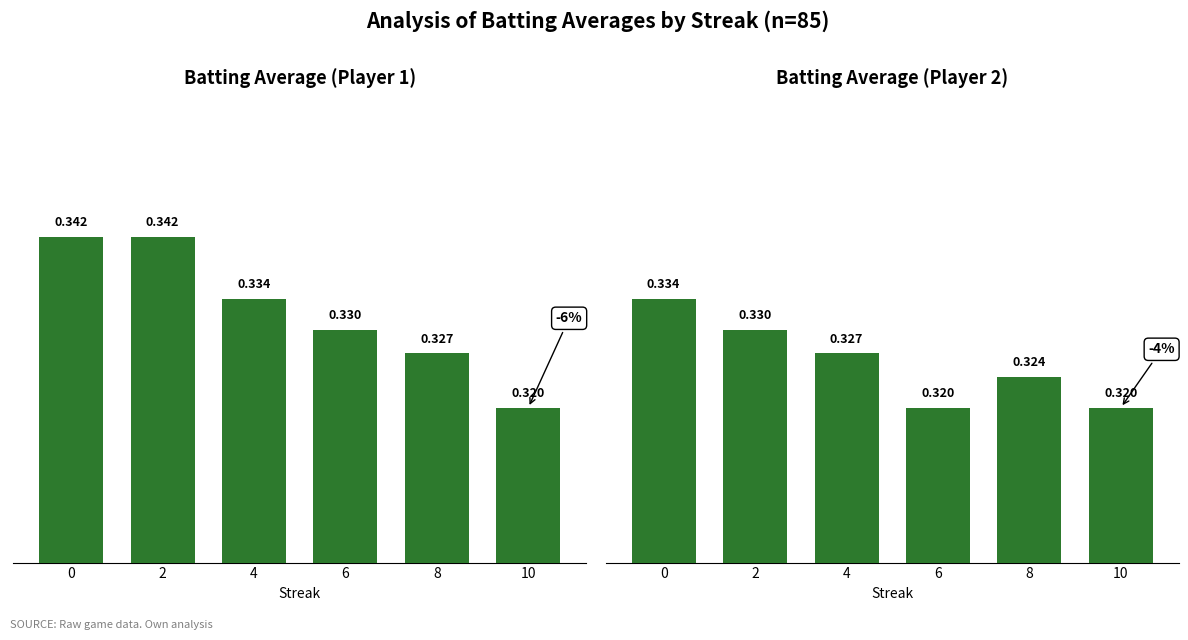

What is the sum of all Batting Average2 values?

2.0